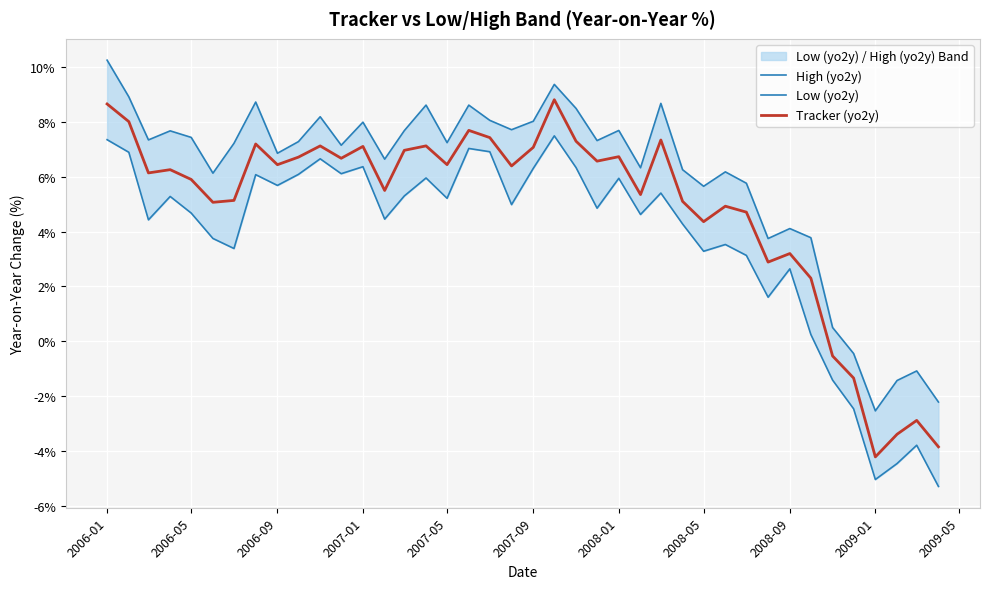

At which label does Tracker (yo2y) reach its minimum?

2009-01